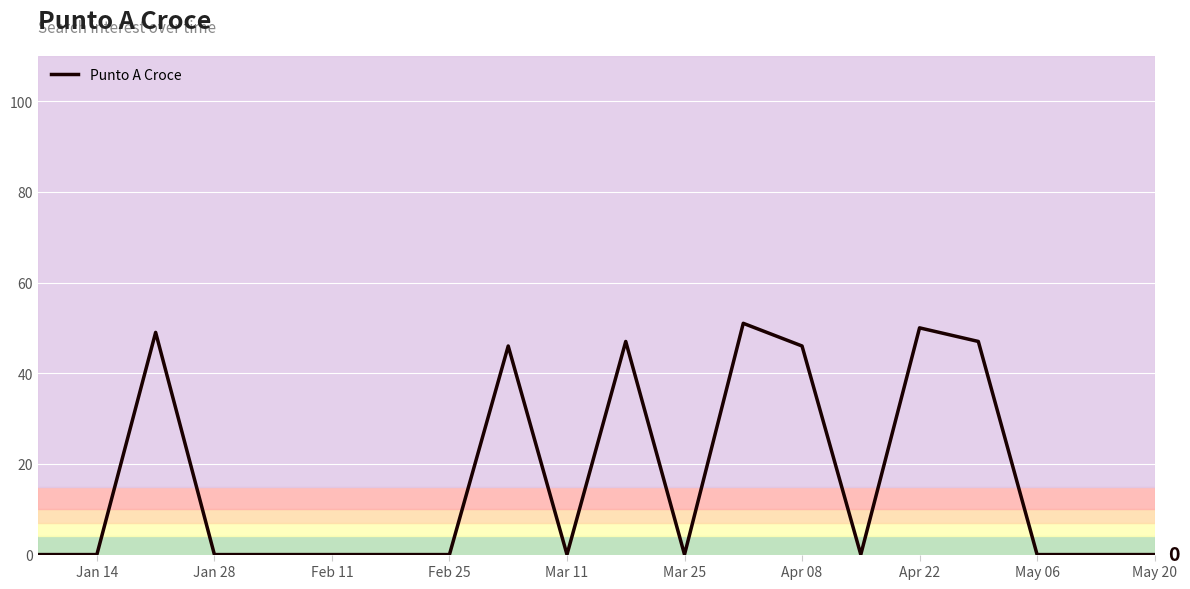

What is the maximum value shown in the chart?

51